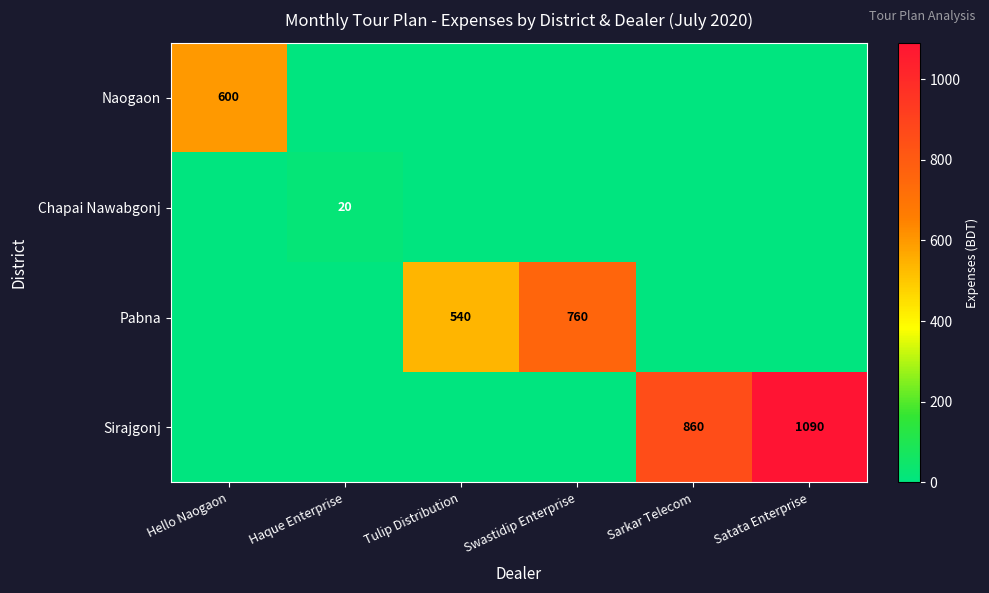

True or false: Sirajgonj has a value of 1090 at Satata Enterprise.

True